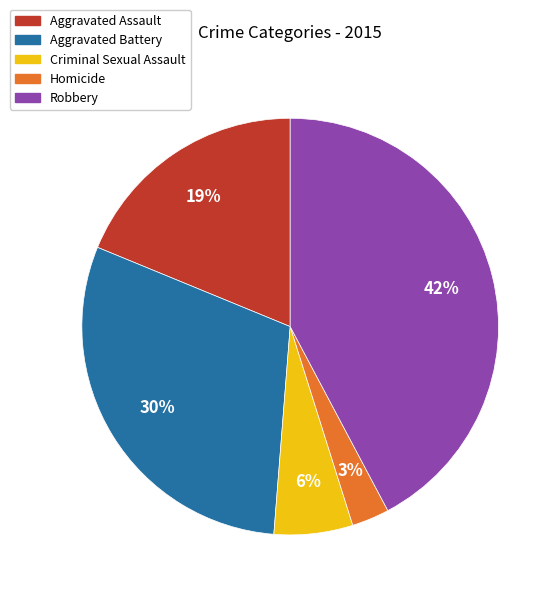

Count the number of slices in the pie.

5